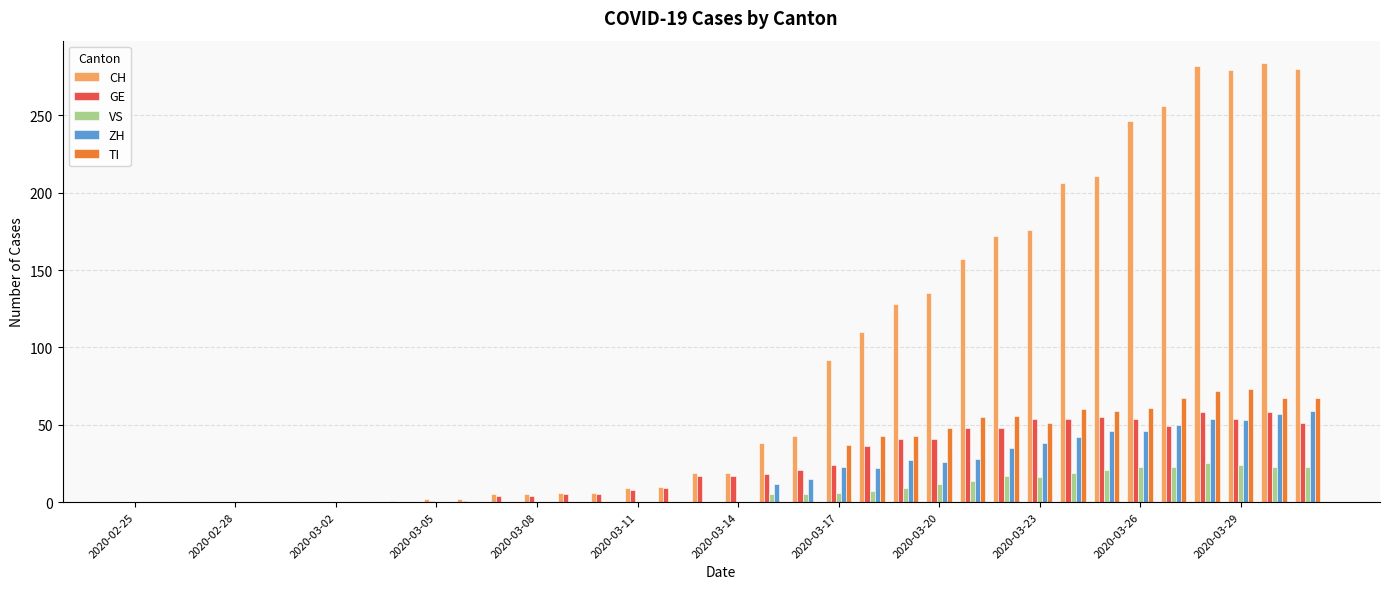

What is the sum of all GE values?

835